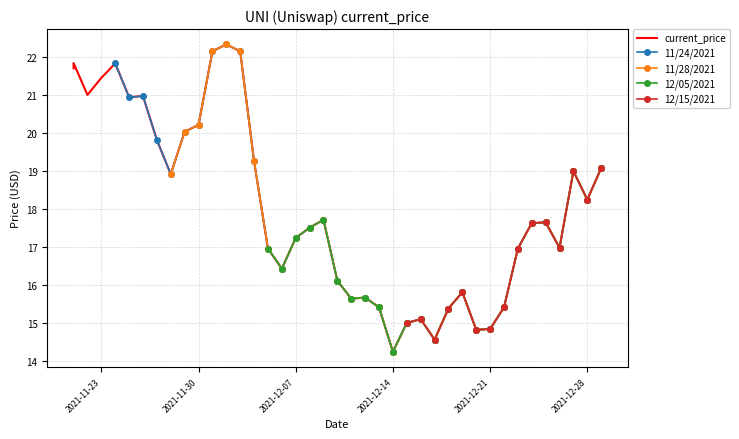

True or false: the data has more than 0 interior local peaks.

True